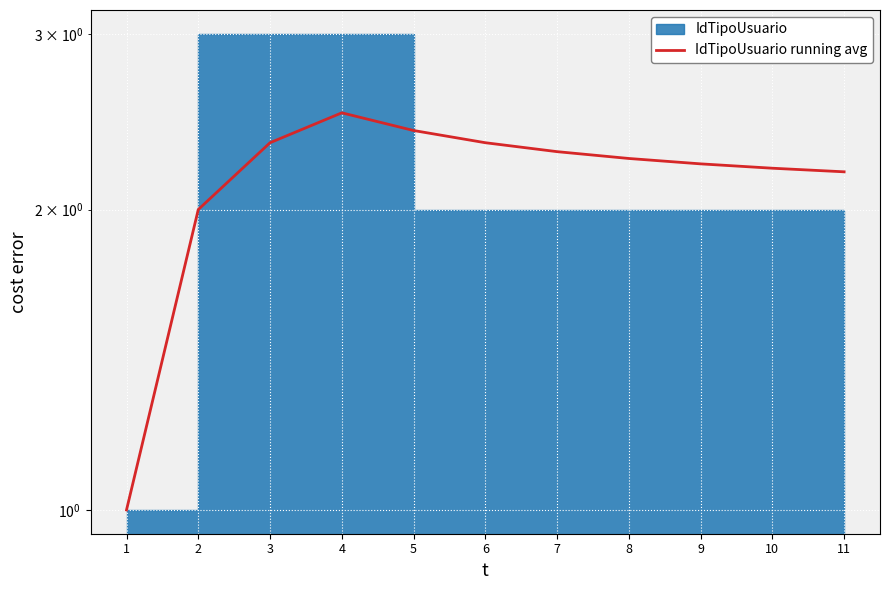

What is the smallest value displayed?

1.0